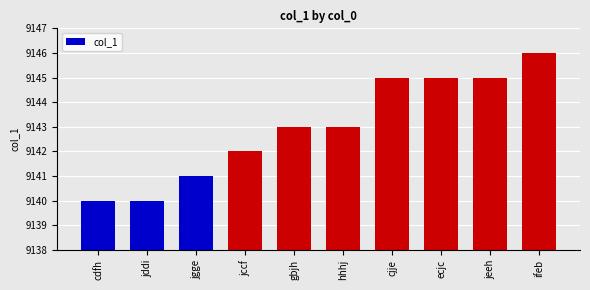

Count the values in the range 9141 to 9145.

7